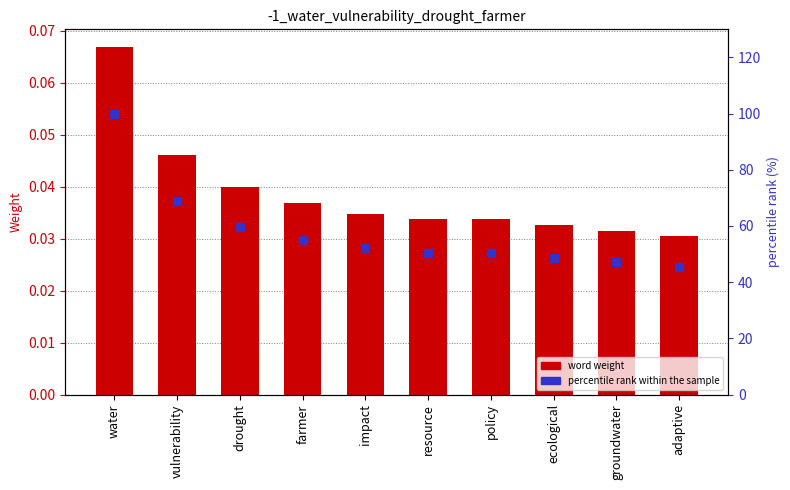

What are all the series names shown in the legend?

word weight, percentile rank within the sample